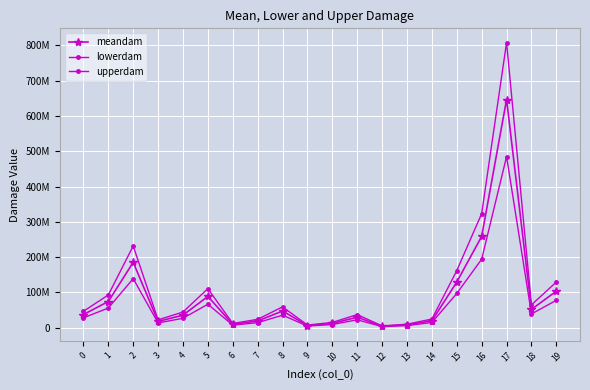

How many lines are shown in the chart?

3